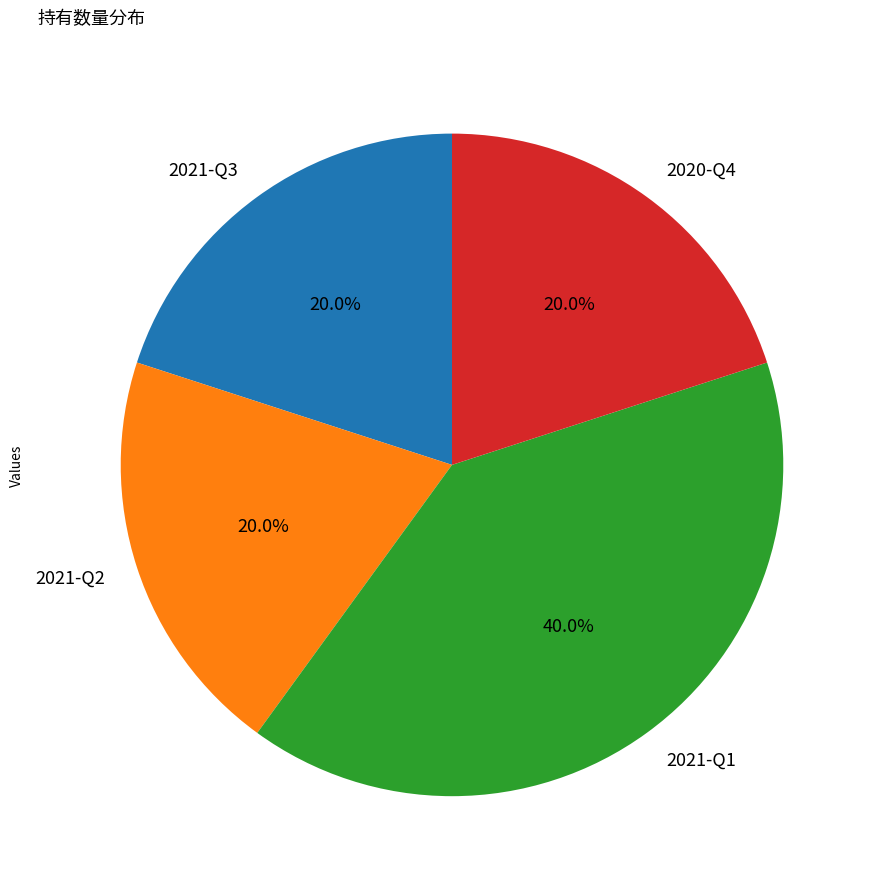

What portion of the pie excludes 2020-Q4?

80.0%